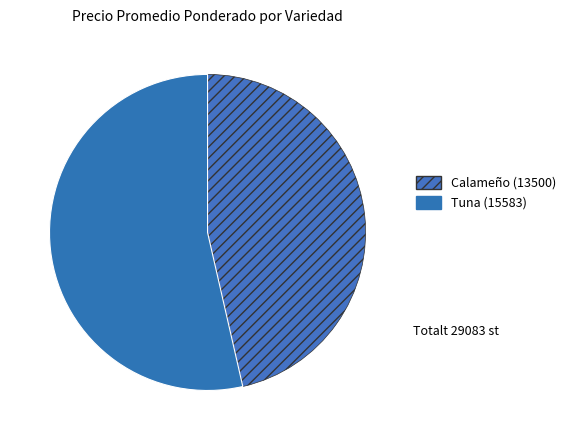

How many segments does this pie chart have?

2